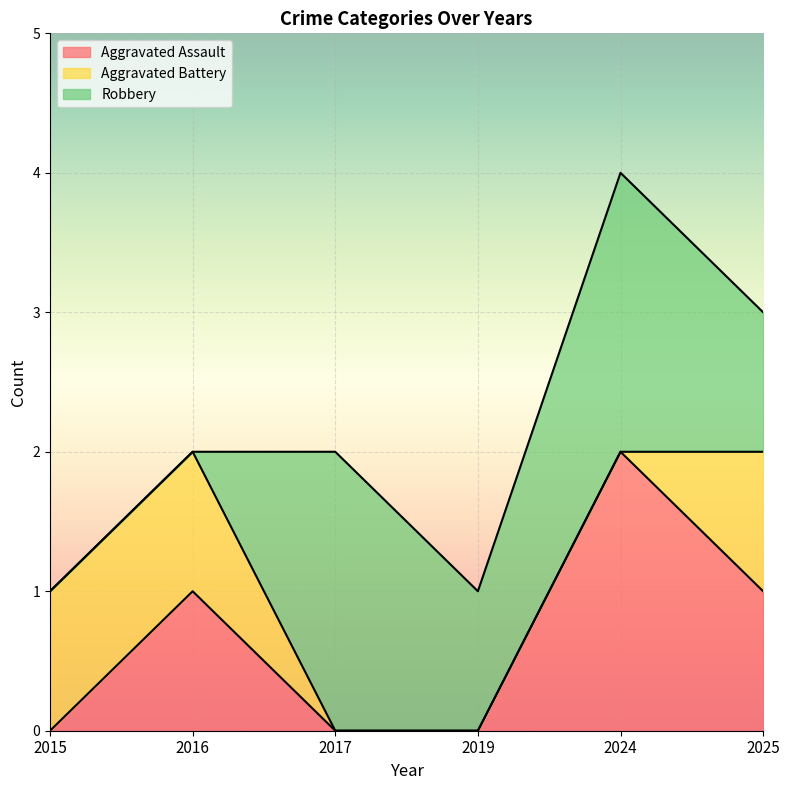

Reading right to left, list all the values displayed in this chart.

Aggravated Assault: 2025=1	2024=2	2019=0	2017=0	2016=1	2015=0
Aggravated Battery: 2025=1	2024=0	2019=0	2017=0	2016=1	2015=1
Robbery: 2025=1	2024=2	2019=1	2017=2	2016=0	2015=0